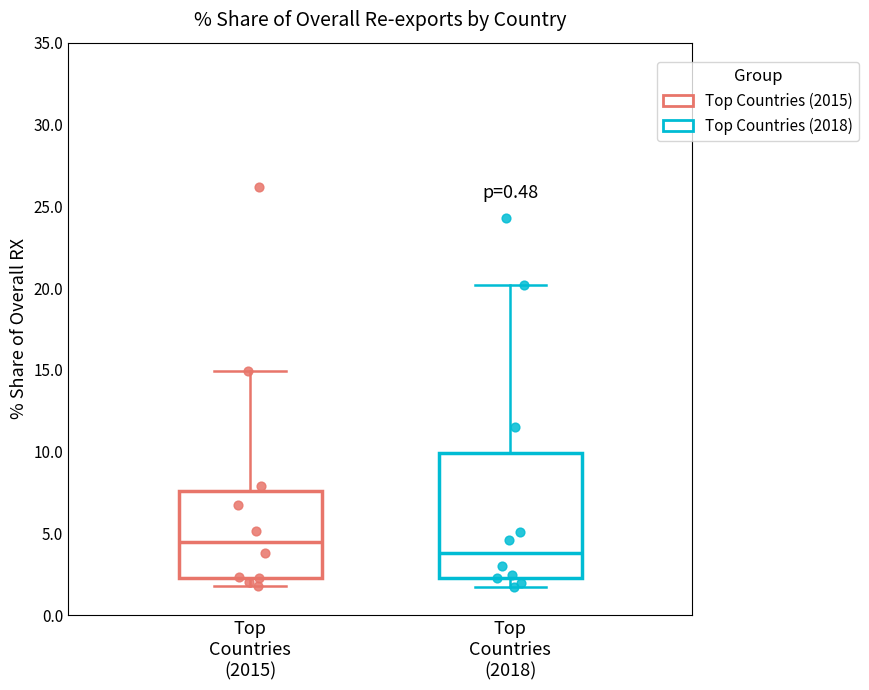

Where is the upper edge of the box for Top Countries (2018) on the y-axis? The values are not printed on the chart, so give them approximately, as read against the axis.

10.0